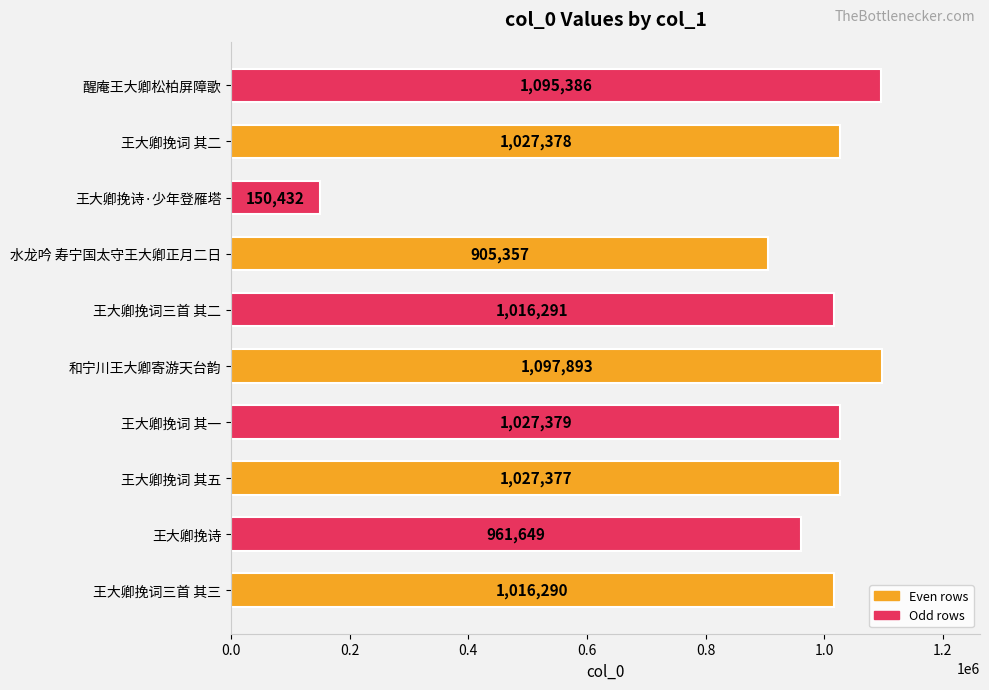

What is the smallest value displayed?

150432